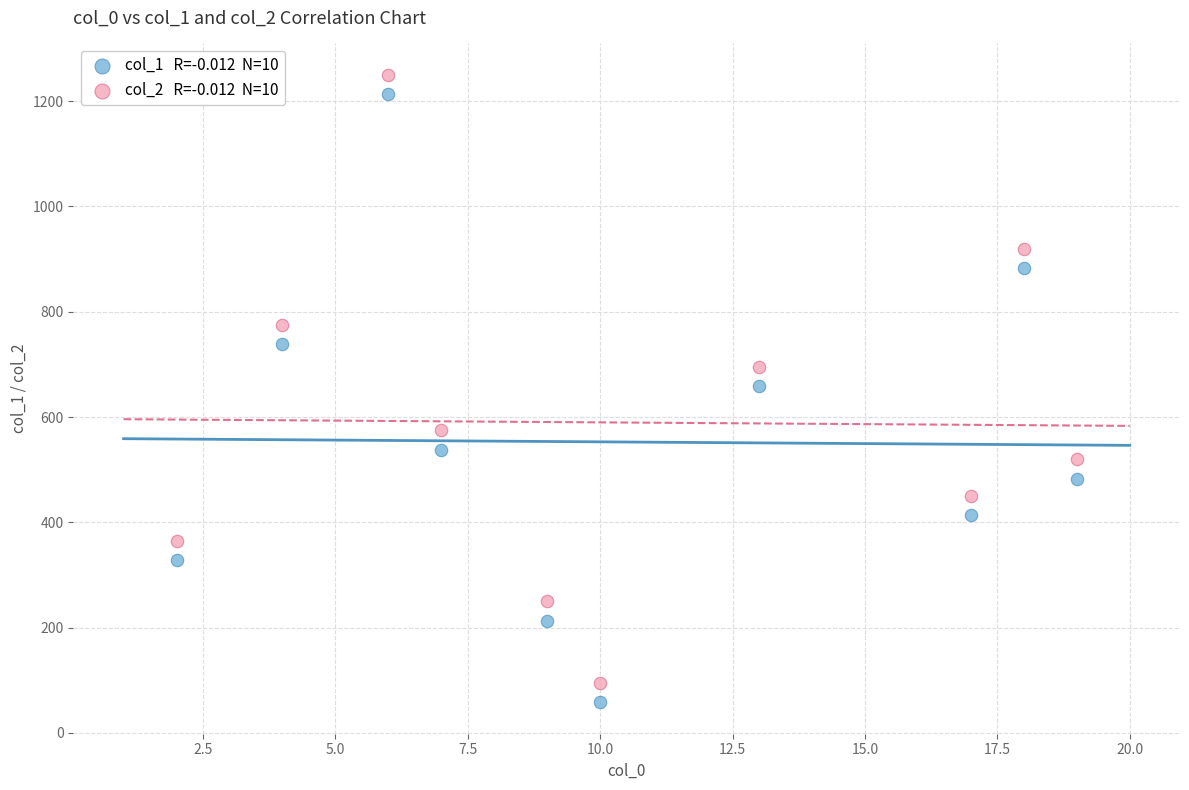

Across all data points, what is the range of X values (max minus min)?

17